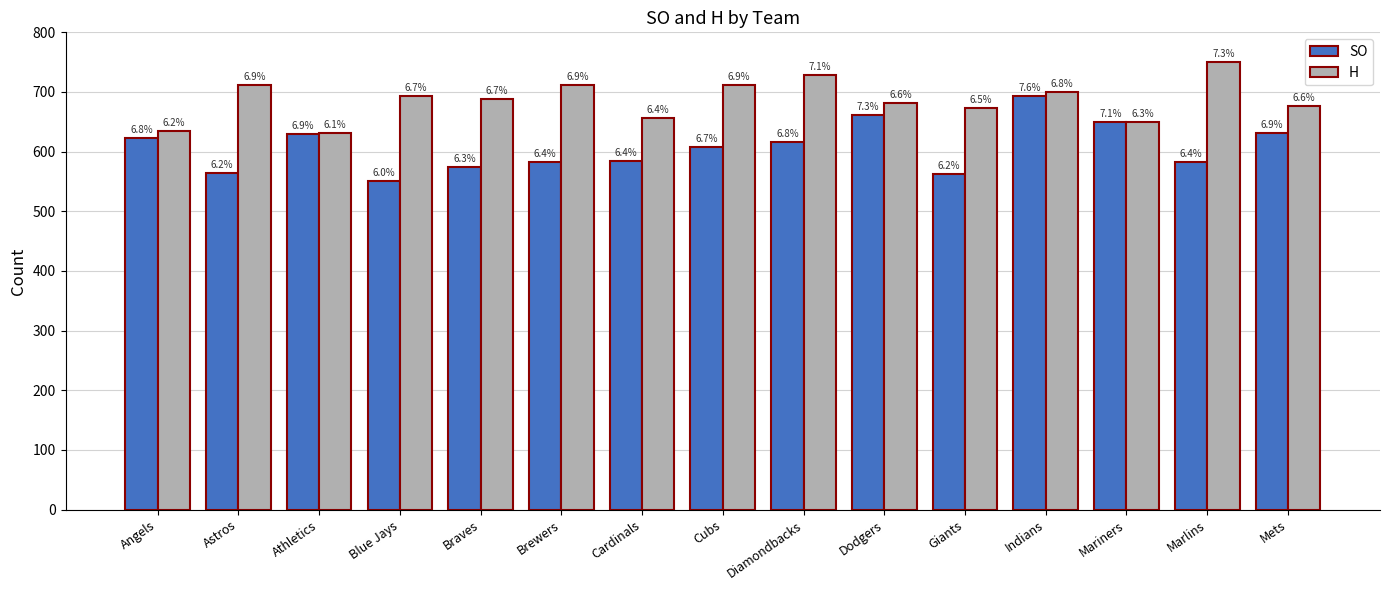

The value of H at Mets is 975. True or false?

False